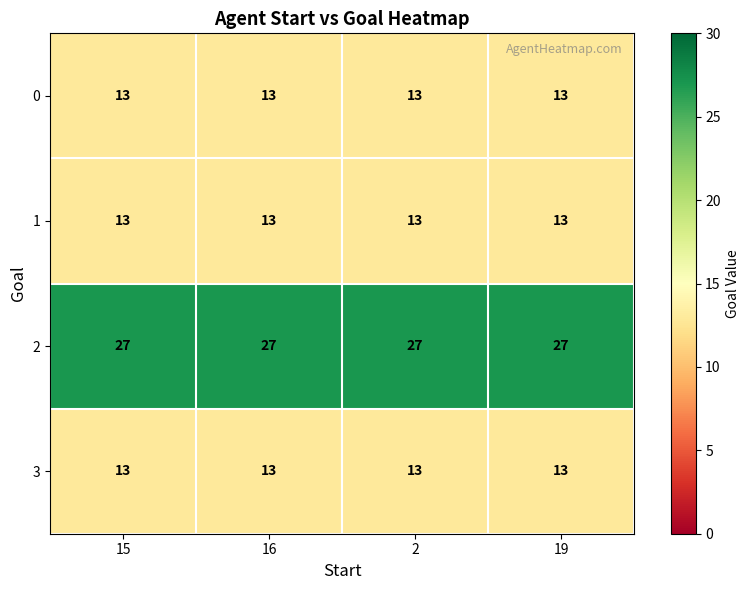

What is the greatest value displayed?

27